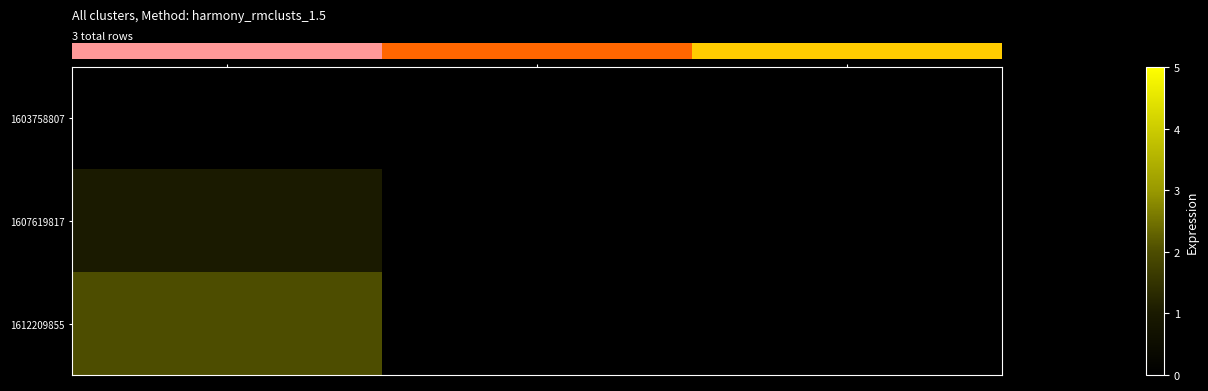

What is the maximum value shown in the chart?

2